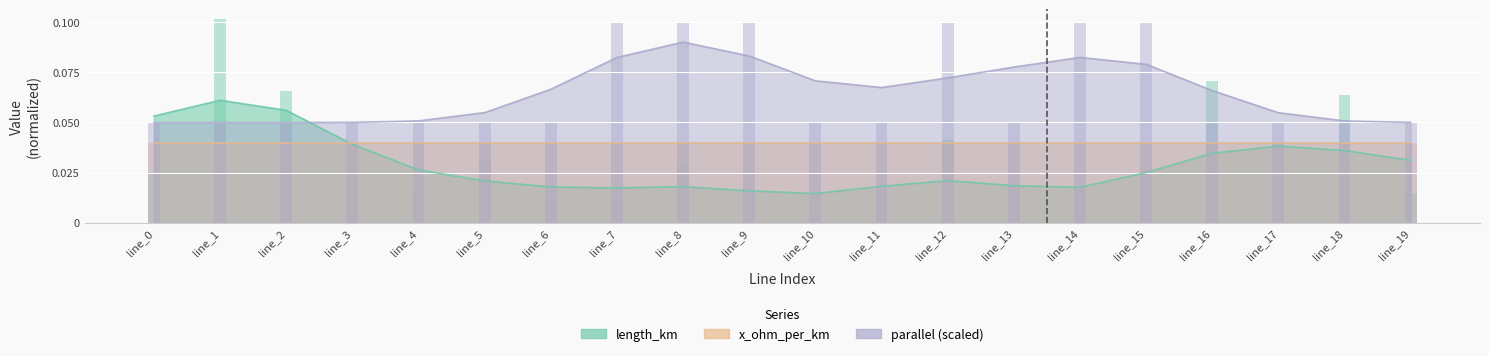

What is the total value across all series at line_17?

0.1